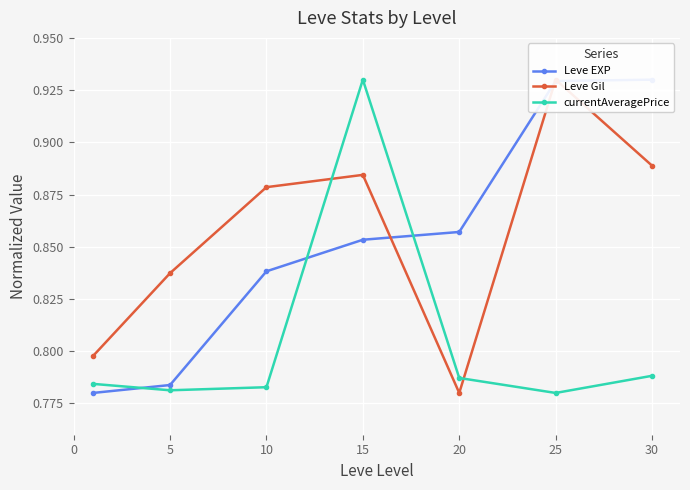

How many interior local valleys does the currentAveragePrice series have?

2